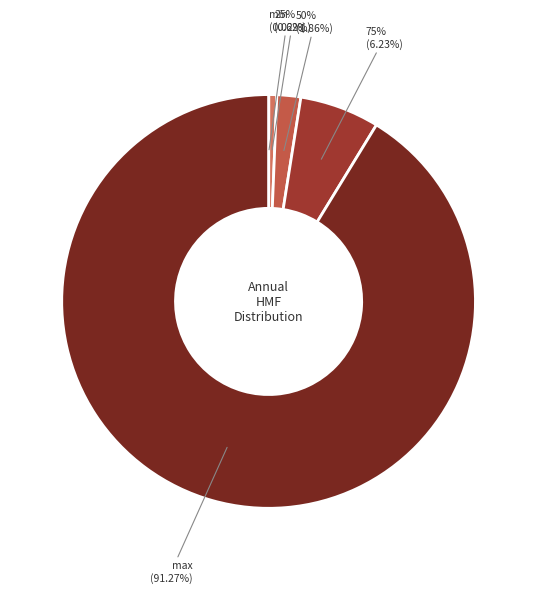

To the nearest percent, what is the combined percentage of max and min?

91%